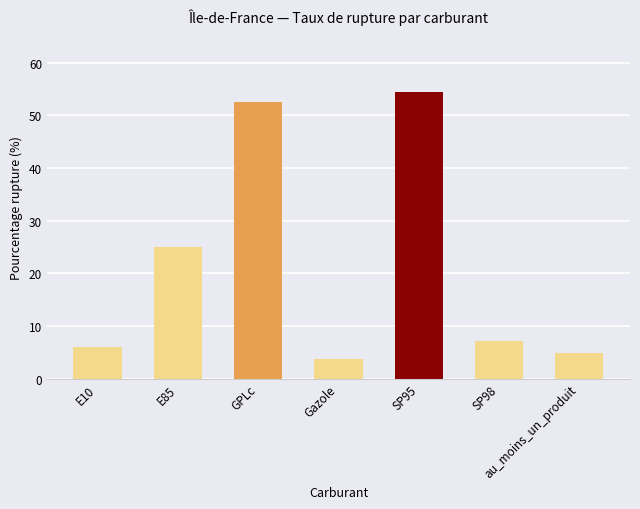

What is the approximate value at Gazole?

3.7